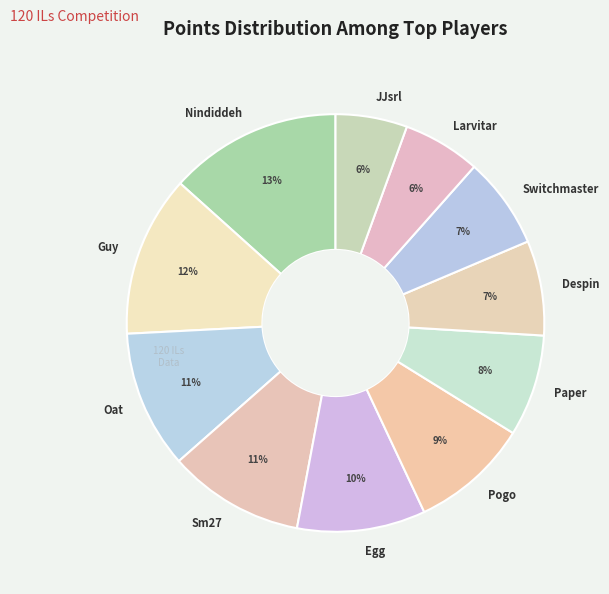

Which slice is the largest?

Nindiddeh